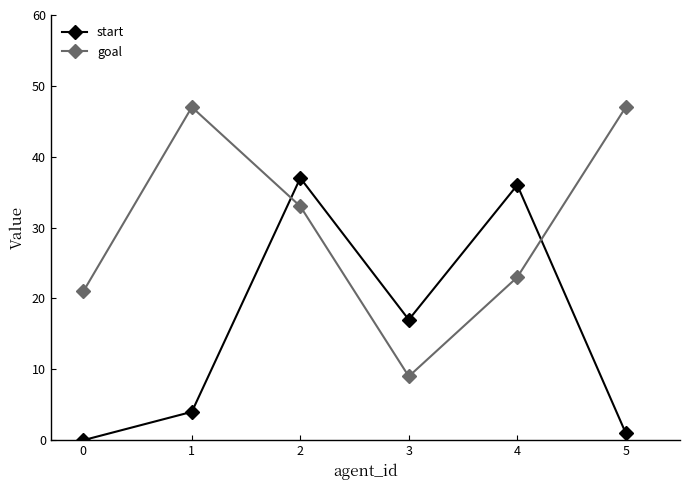

Is it true that goal equals 3 at 3?

False